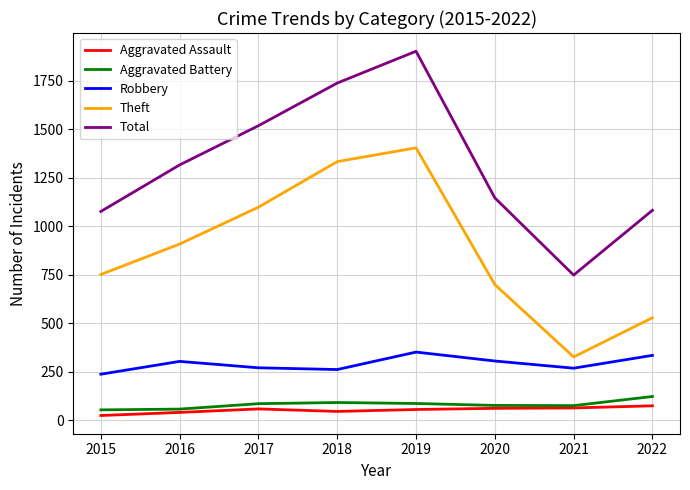

Which series changed the most between 2016 and 2017?

Total